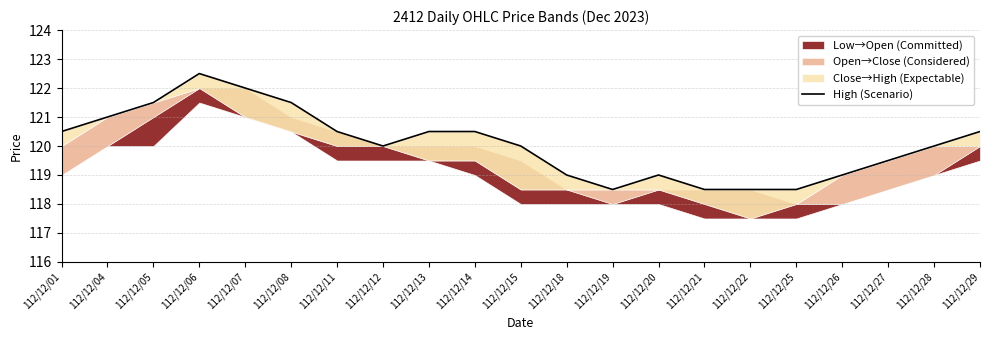

Count the number of values greater than 120.

10